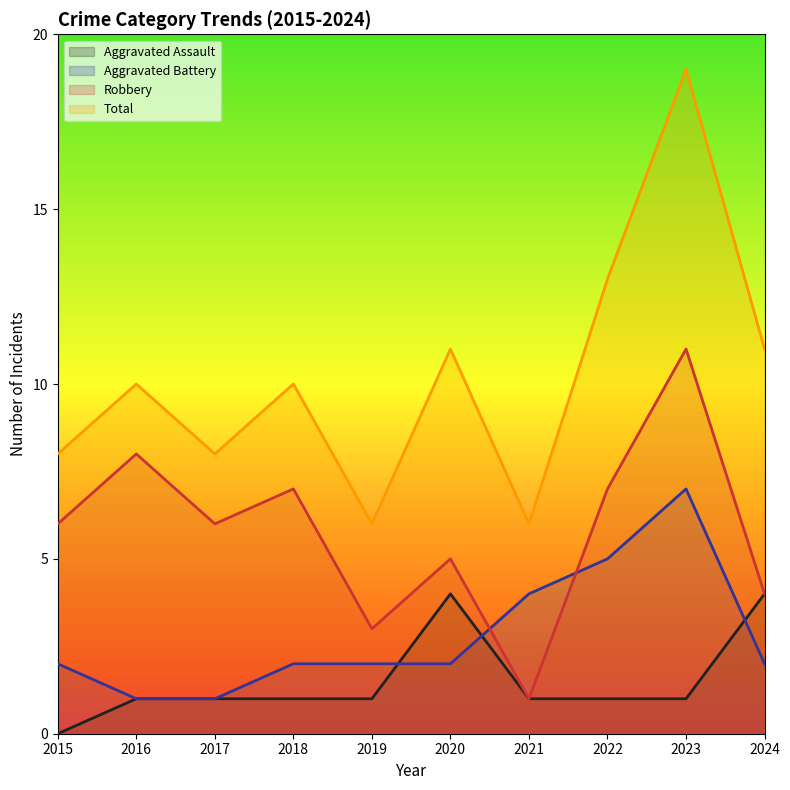

Which series ends up on top after the final intersection of Robbery and Aggravated Battery?

Robbery